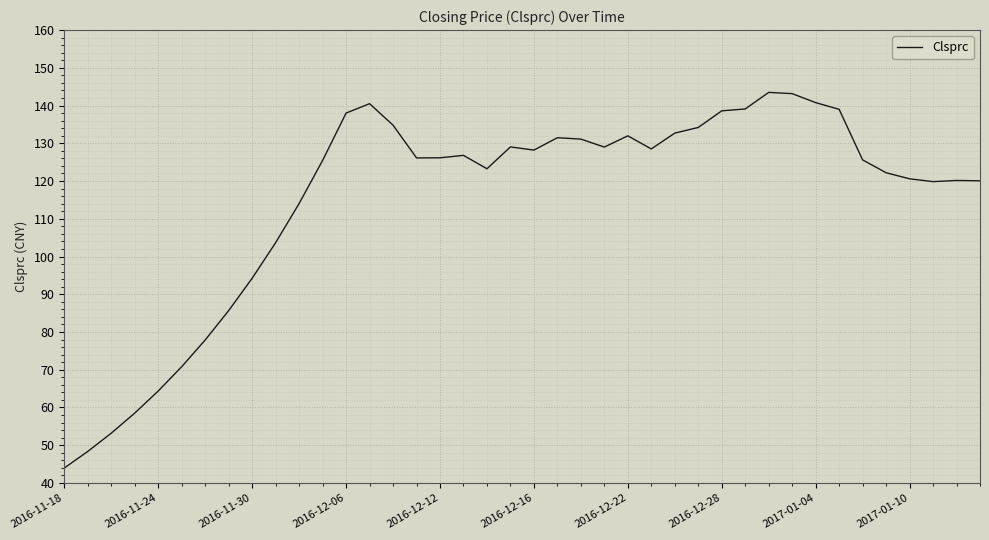

What is the maximum value shown in the chart?

143.5